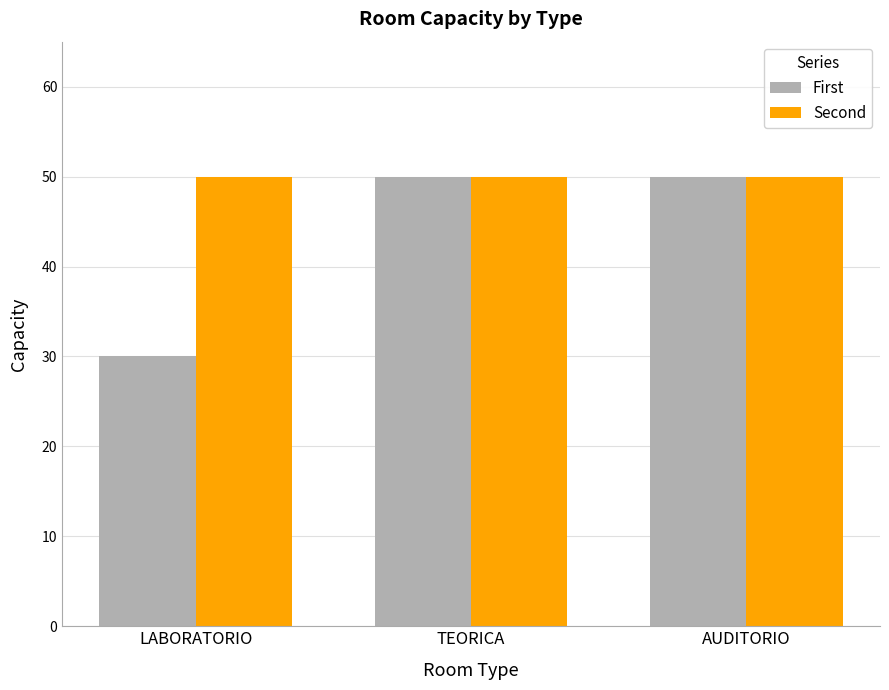

List the series in order of their overall mean, lowest first.

First, Second